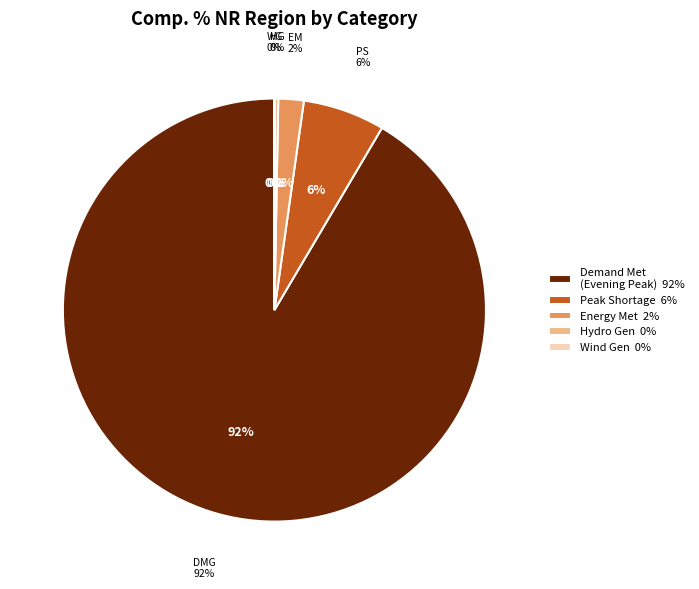

How many slices are in this pie chart?

5